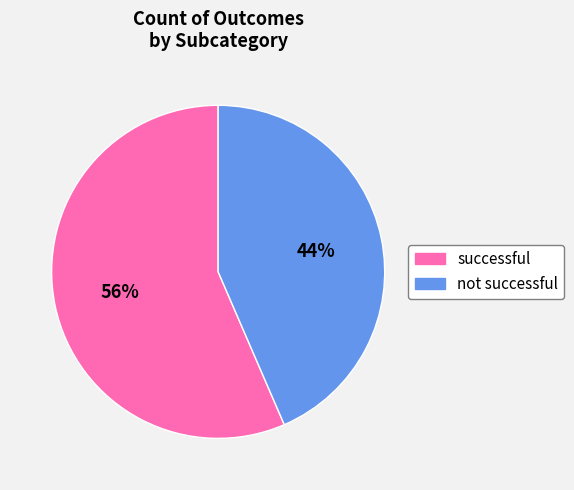

Does any single category account for the majority?

Yes